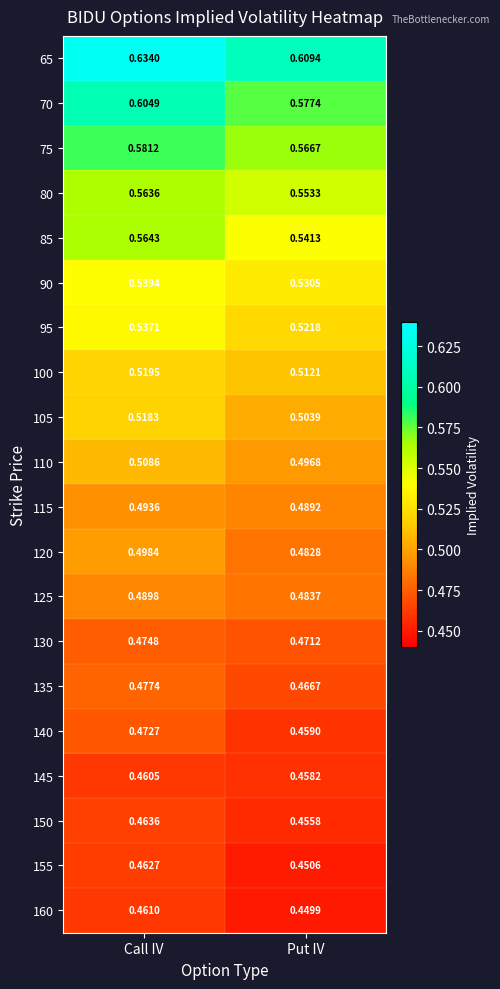

At which category is the sum across all series the highest?

Call IV